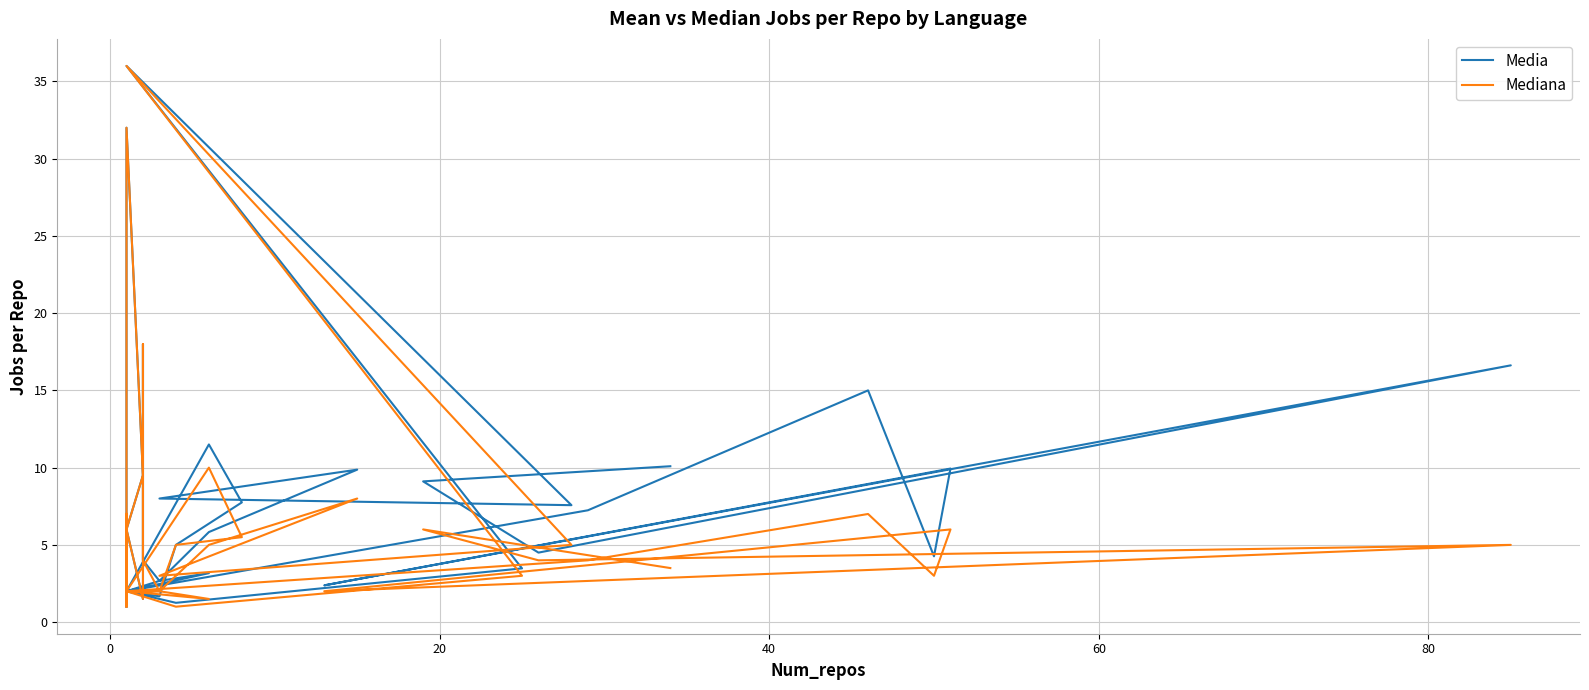

True or false: Media and Mediana cross at least once.

False